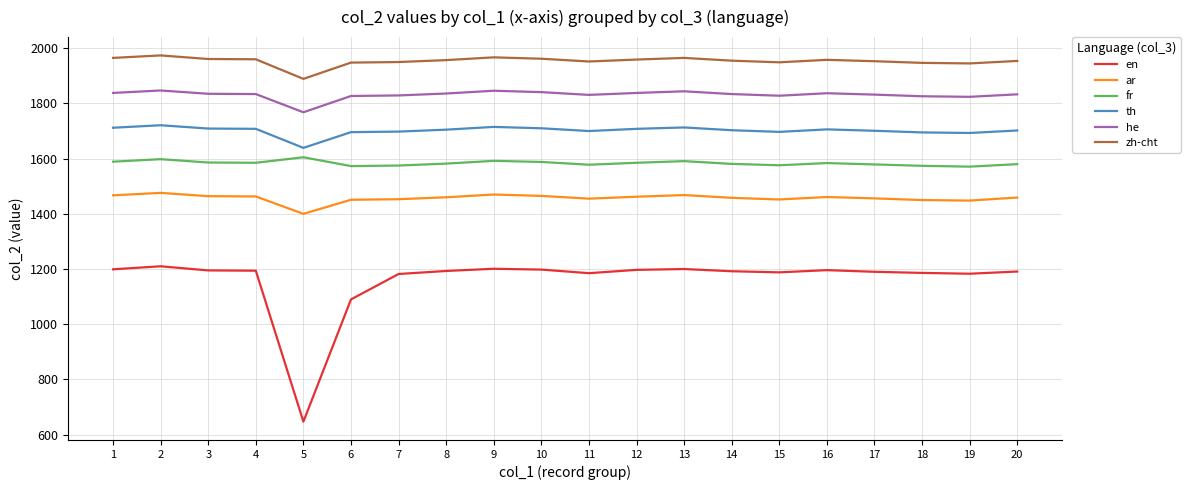

What is the minimum value for en?

647